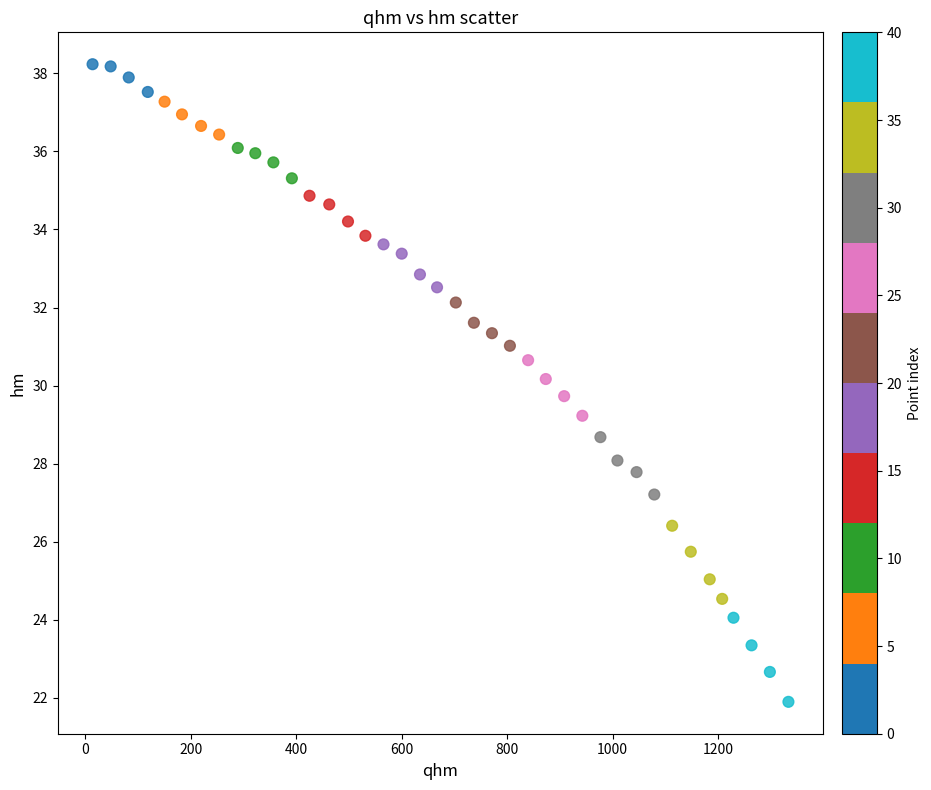

What is the range of X values (max minus min)?

1320.0